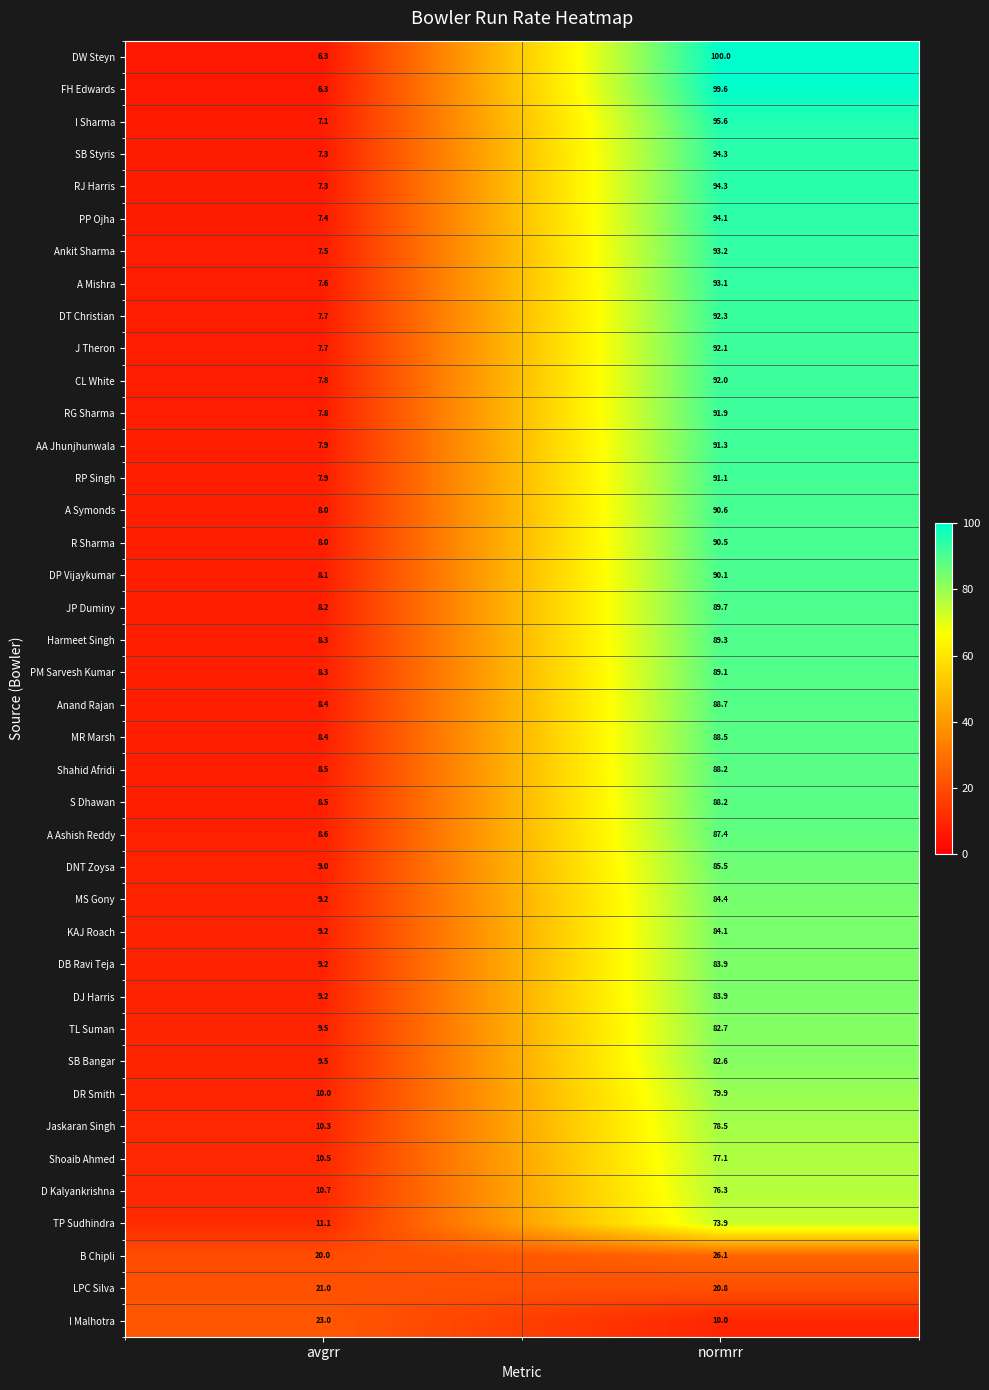

At which category is the sum across all series the highest?

normrr